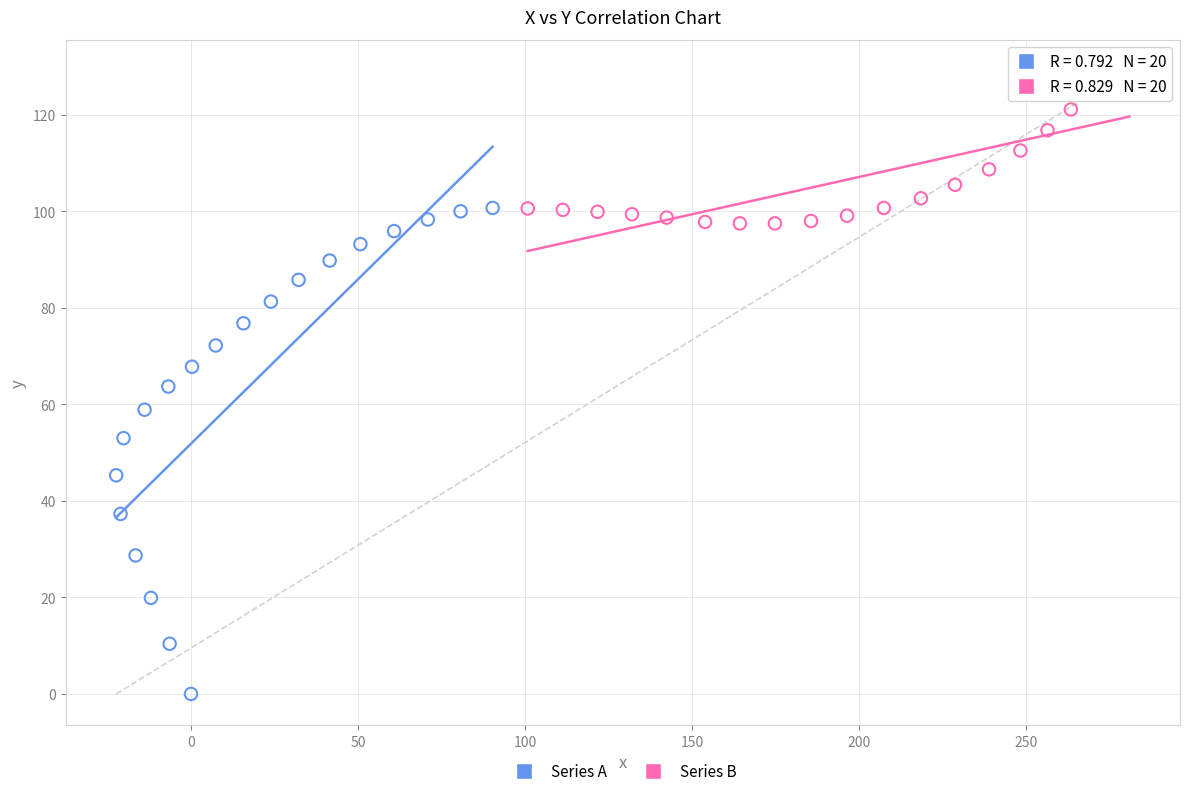

Which series has the widest spread of Y values?

Series A